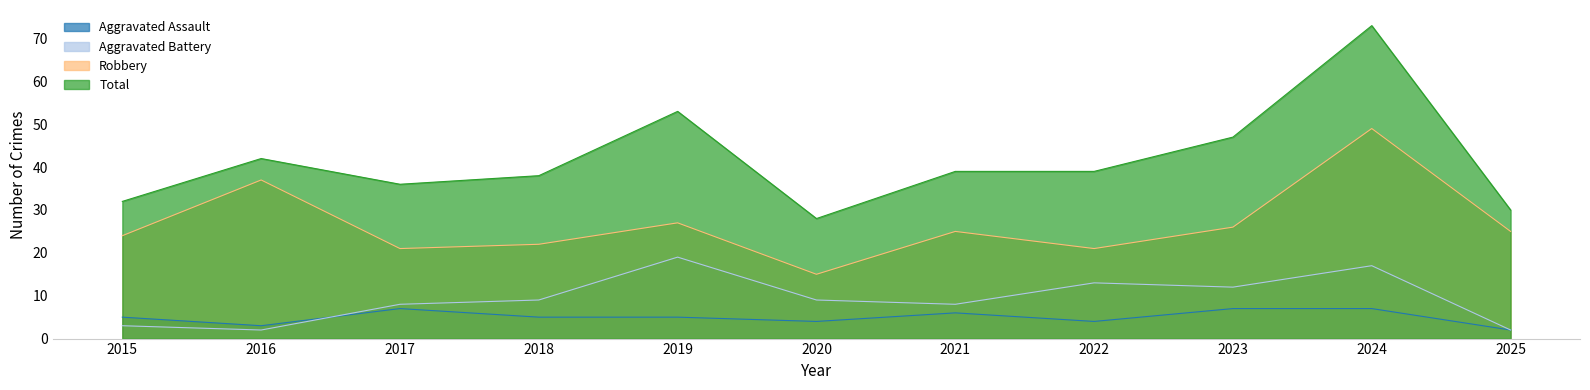

True or false: Total and Aggravated Battery cross at least once.

False